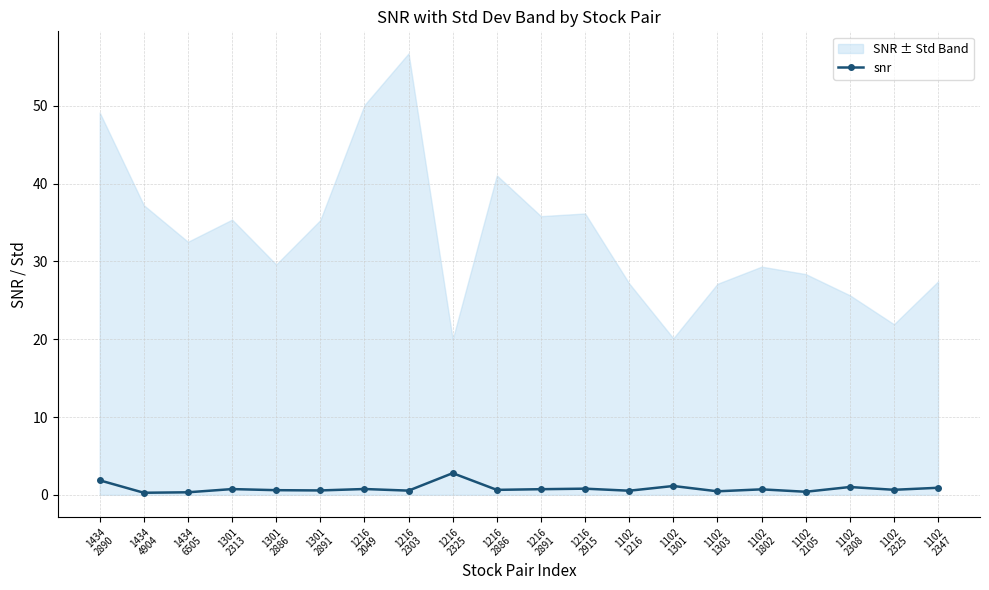

Reading left to right, list all the values displayed in this chart.

1.9	0.3	0.3	0.7	0.6	0.6	0.7	0.5	2.8	0.6	0.7	0.8	0.5	1.1	0.5	0.7	0.4	1.0	0.6	0.9